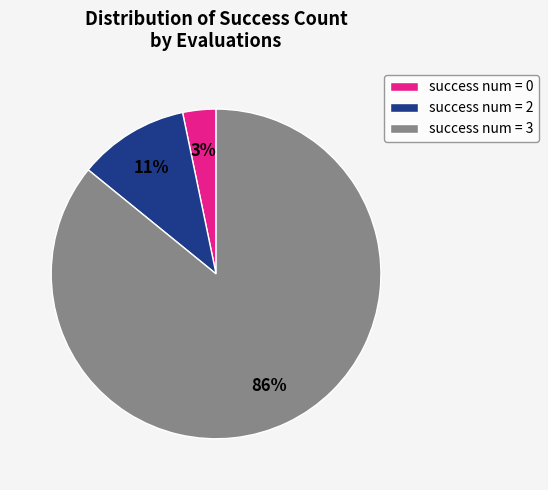

How many slices are in this pie chart?

3